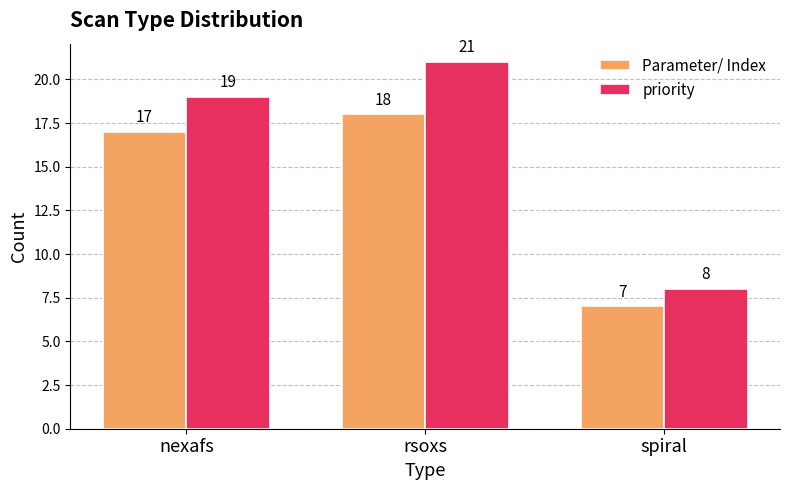

Reading left to right, transcribe all the data shown in this chart.

Parameter/ Index: nexafs=17	rsoxs=18	spiral=7
priority: nexafs=19	rsoxs=21	spiral=8